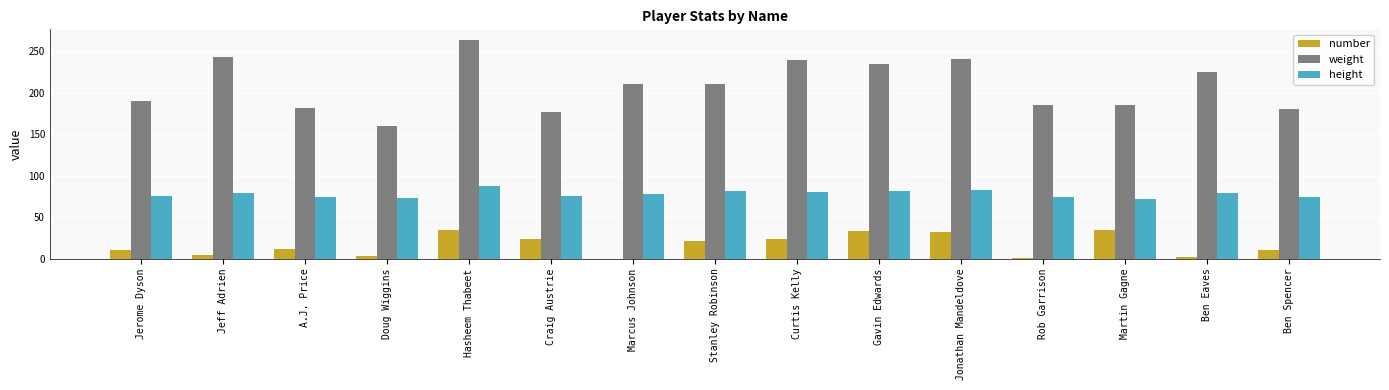

The value of number at Marcus Johnson is 0. True or false?

True